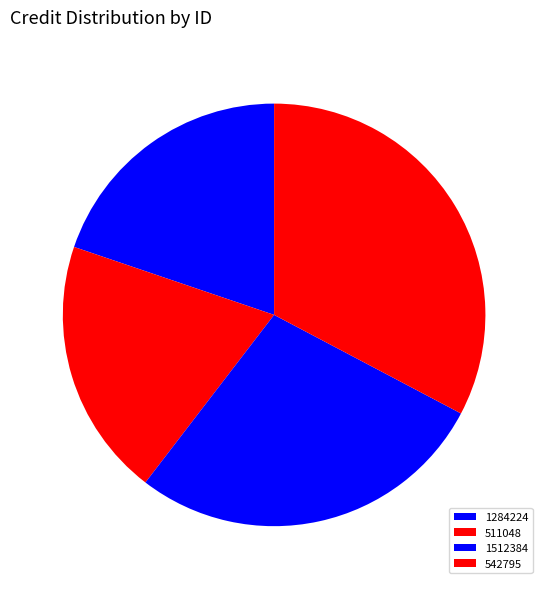

Count the number of slices in the pie.

4